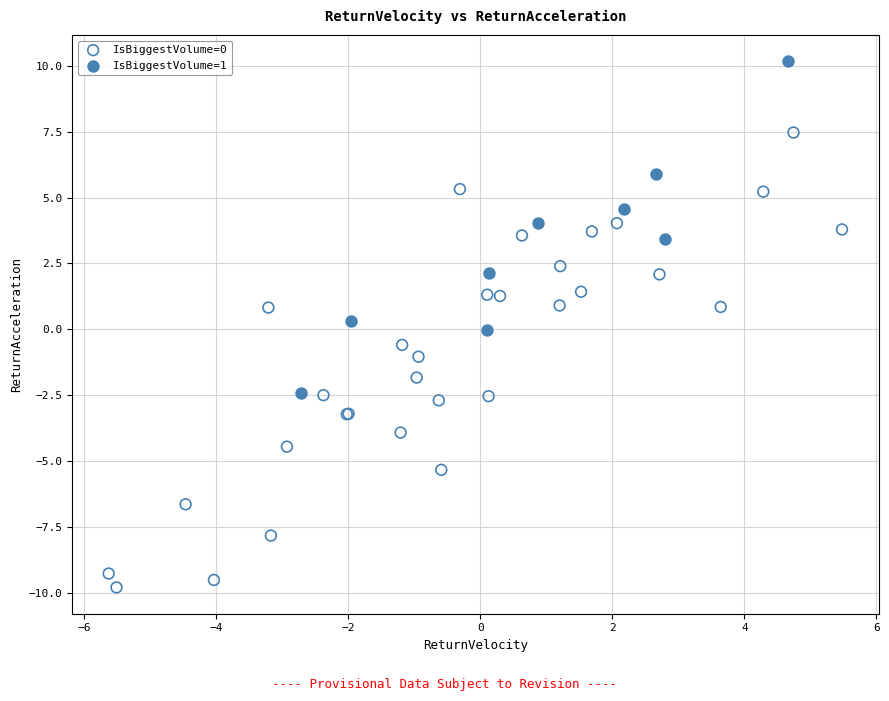

Which series reaches the maximum Y coordinate?

IsBiggestVolume=1